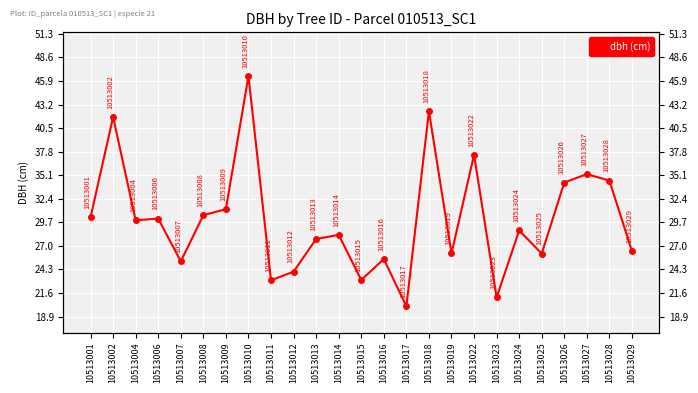

What is the ratio of the value at 10513013 to the value at 10513004?

0.9